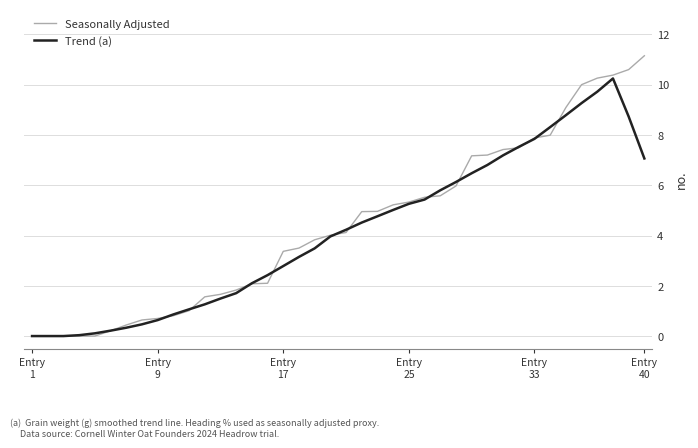

List the series in order of their peak value, highest first.

Seasonally Adjusted, Trend (a)